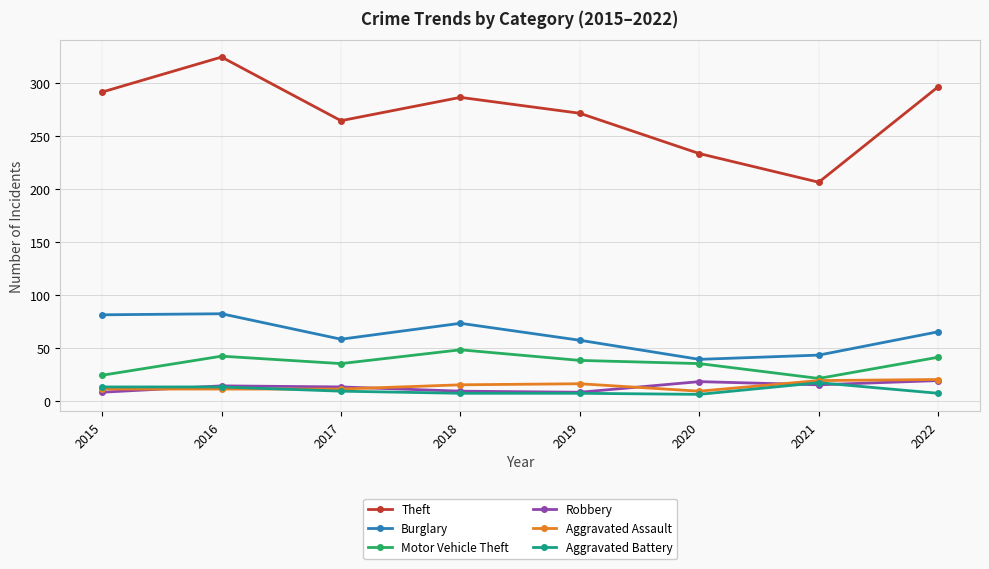

Which category has the lowest value in the Motor Vehicle Theft series?

2021